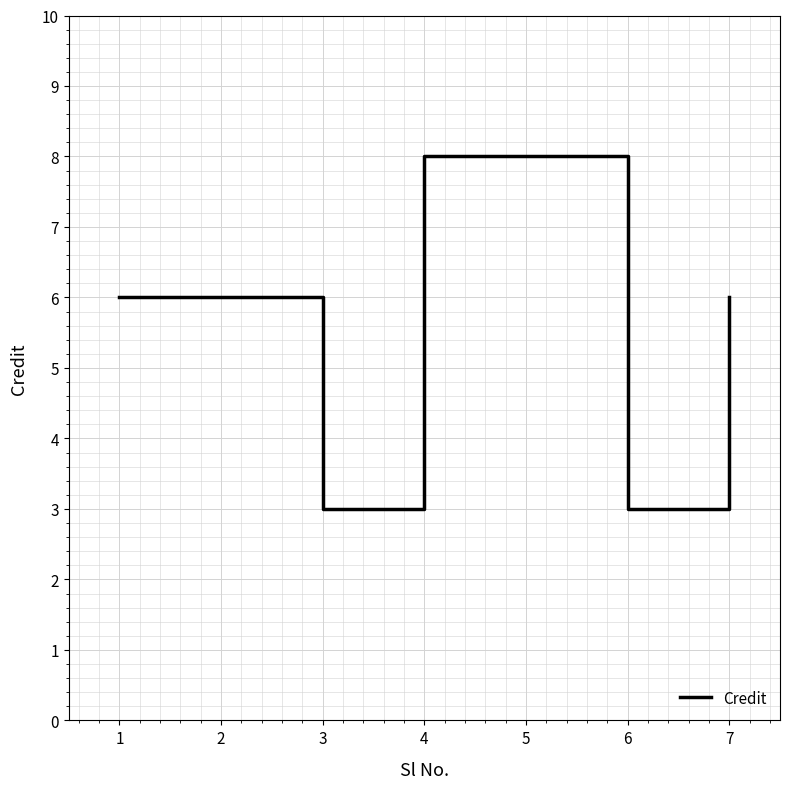

What is the smallest value displayed?

3